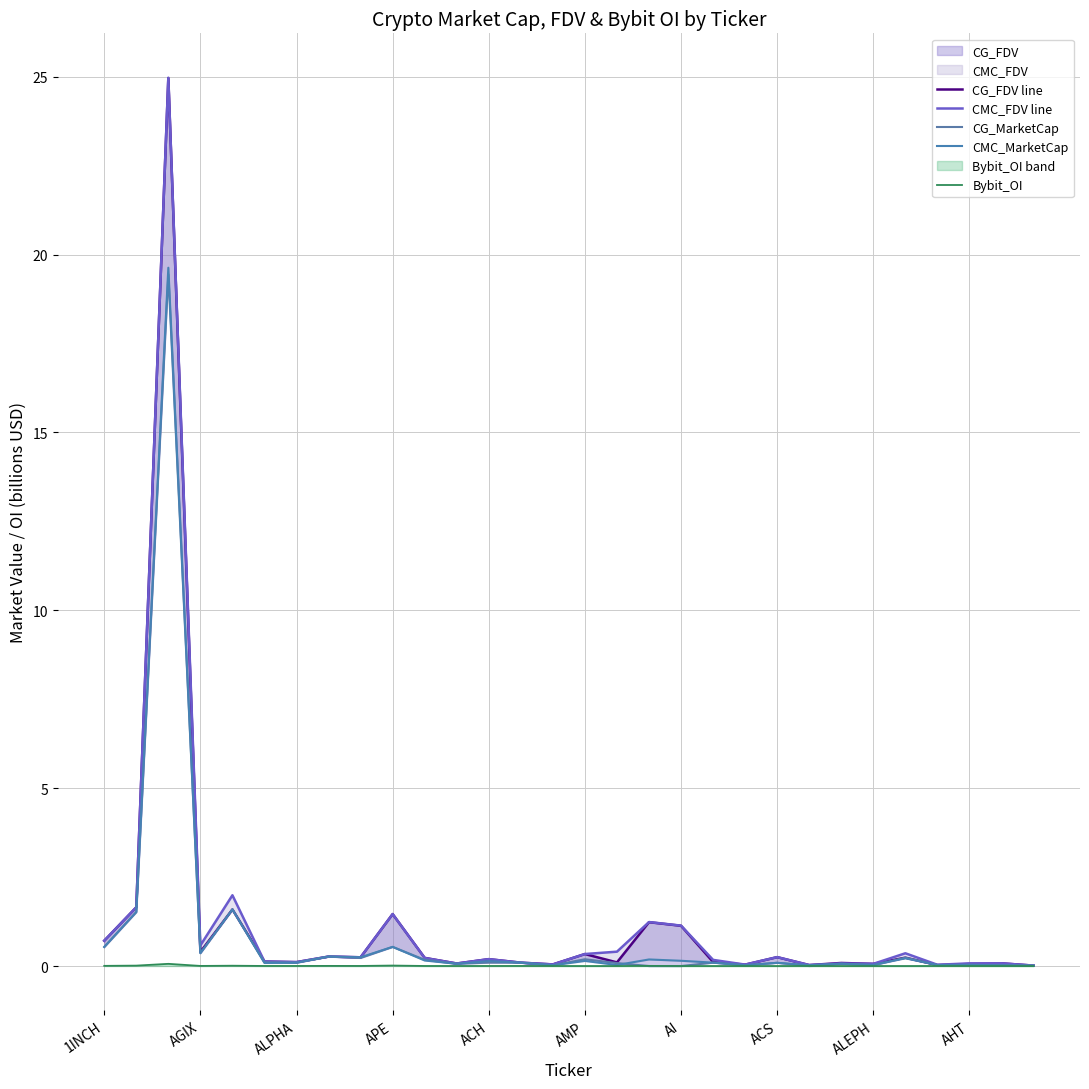

What is the highest value of the CG_MarketCap series?

19.4